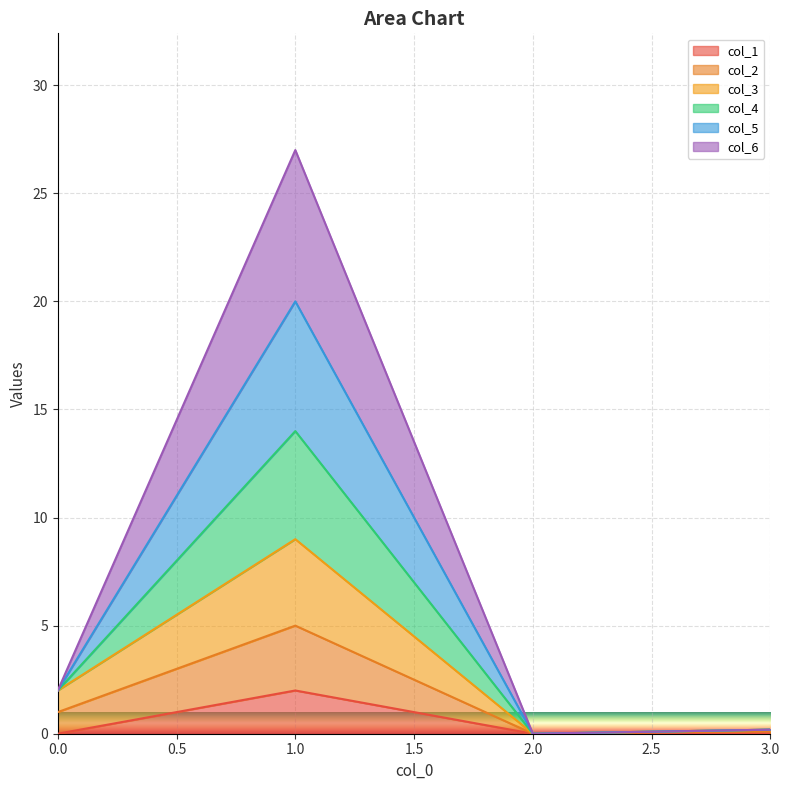

At which category is the sum across all series the highest?

1.0